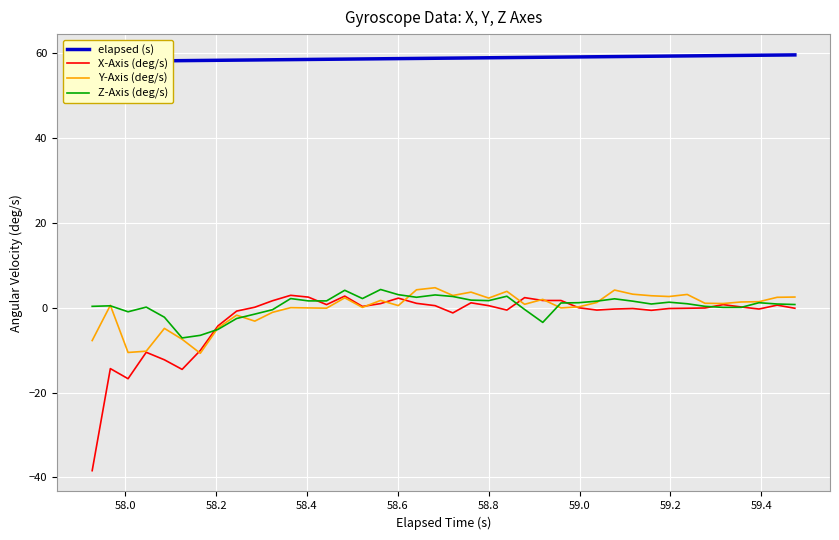

At how many categories does at least one series exceed 5?

40